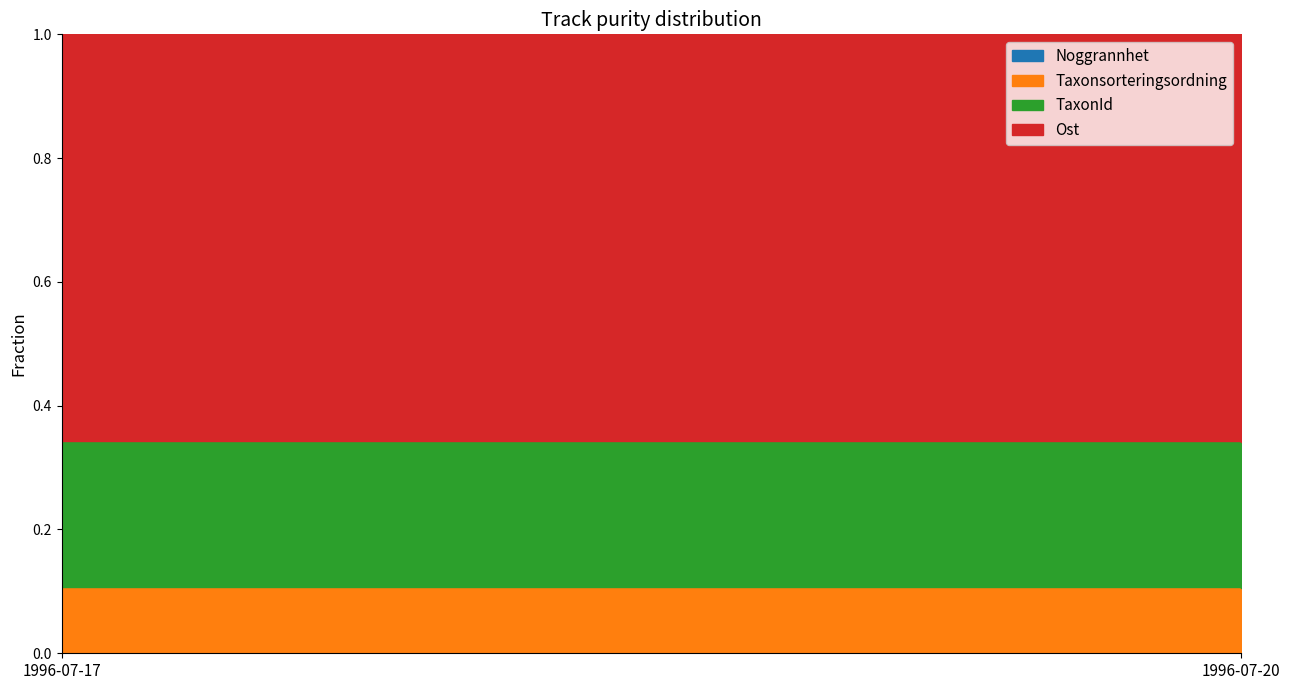

True or false: Ost has a value of 310950 at 1996-07-17.

False